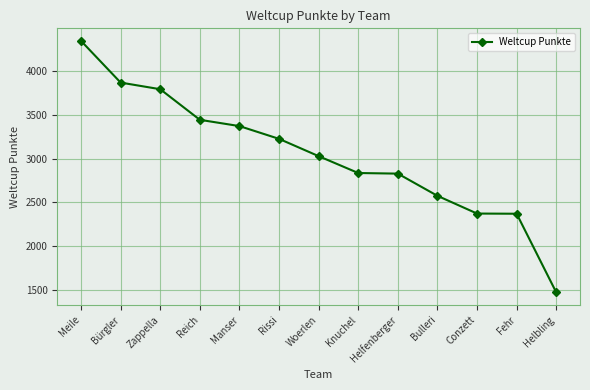

True or false: the data shows 4046 at Fehr.

False